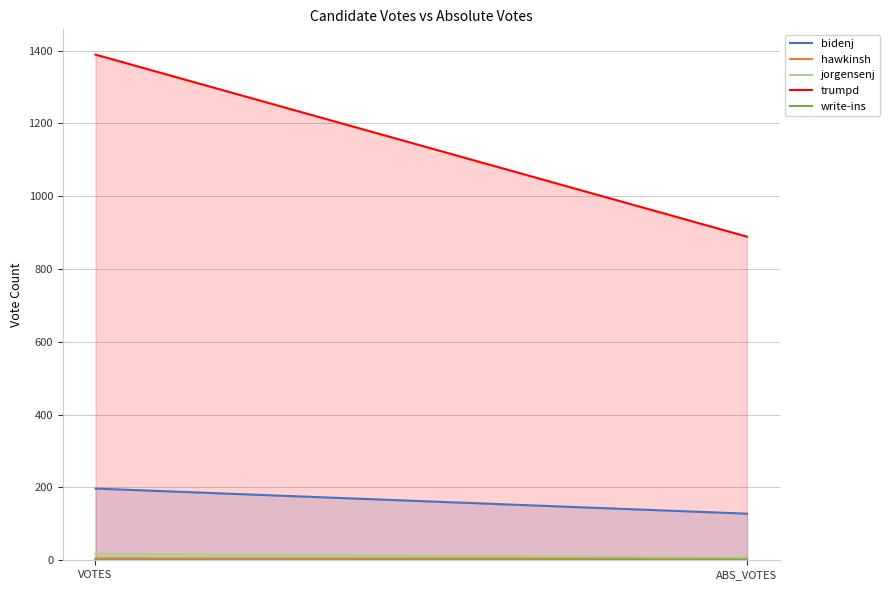

Is the value of bidenj at VOTES greater than the value of write-ins at ABS_VOTES?

Yes